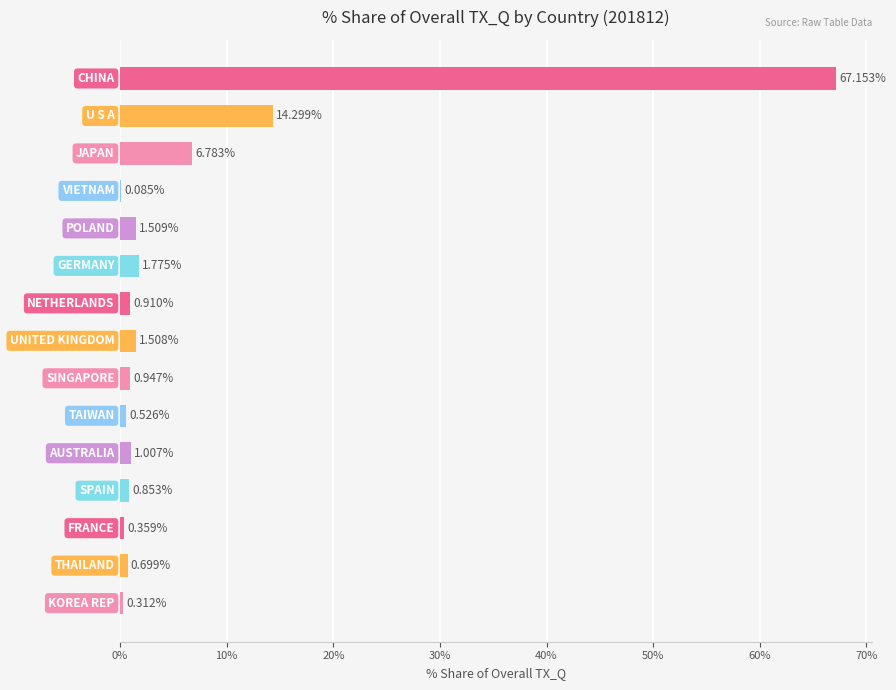

What is the sum of all values?

98.7